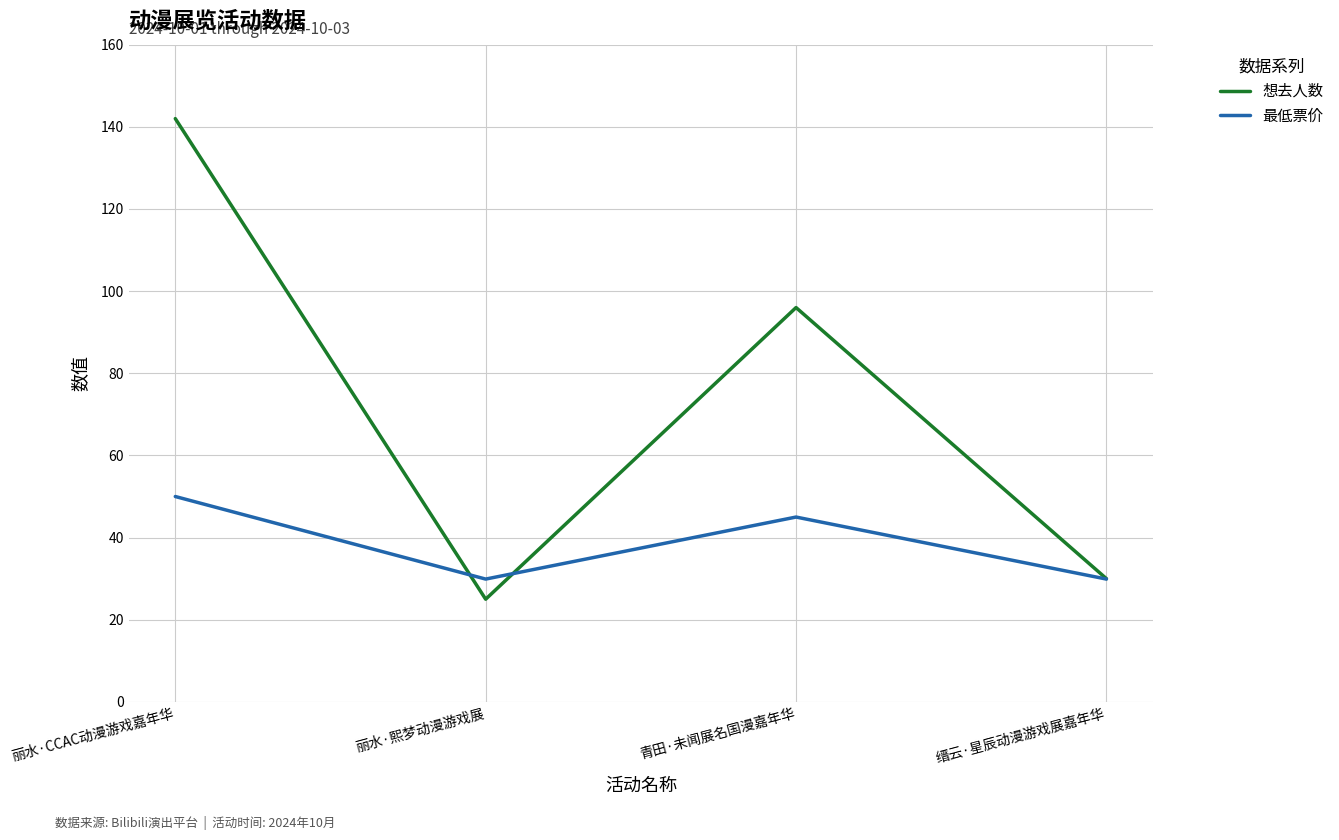

Reading right to left, list all the values displayed in this chart.

想去人数: 缙云·星辰动漫游戏展嘉年华=30.0	青田·未闻展名国漫嘉年华=96.0	丽水·熙梦动漫游戏展=25.0	丽水·CCAC动漫游戏嘉年华=142.0
最低票价: 缙云·星辰动漫游戏展嘉年华=29.9	青田·未闻展名国漫嘉年华=45.0	丽水·熙梦动漫游戏展=29.9	丽水·CCAC动漫游戏嘉年华=50.0